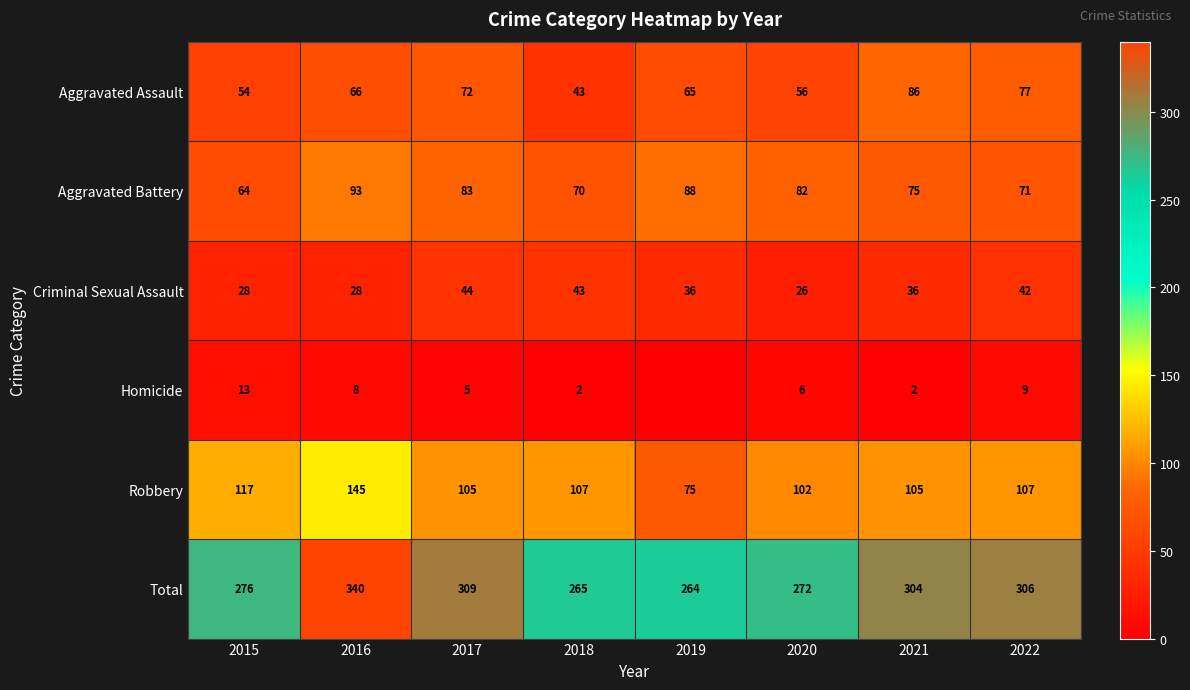

The value of Aggravated Battery at 2019 is 88. True or false?

True